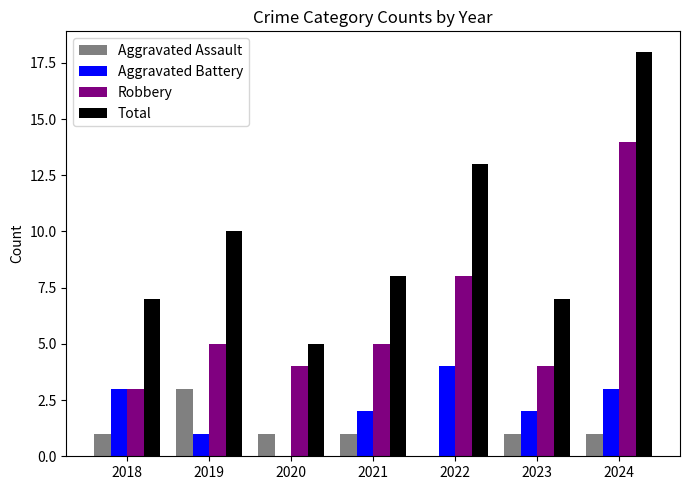

How many groups of bars are there?

7